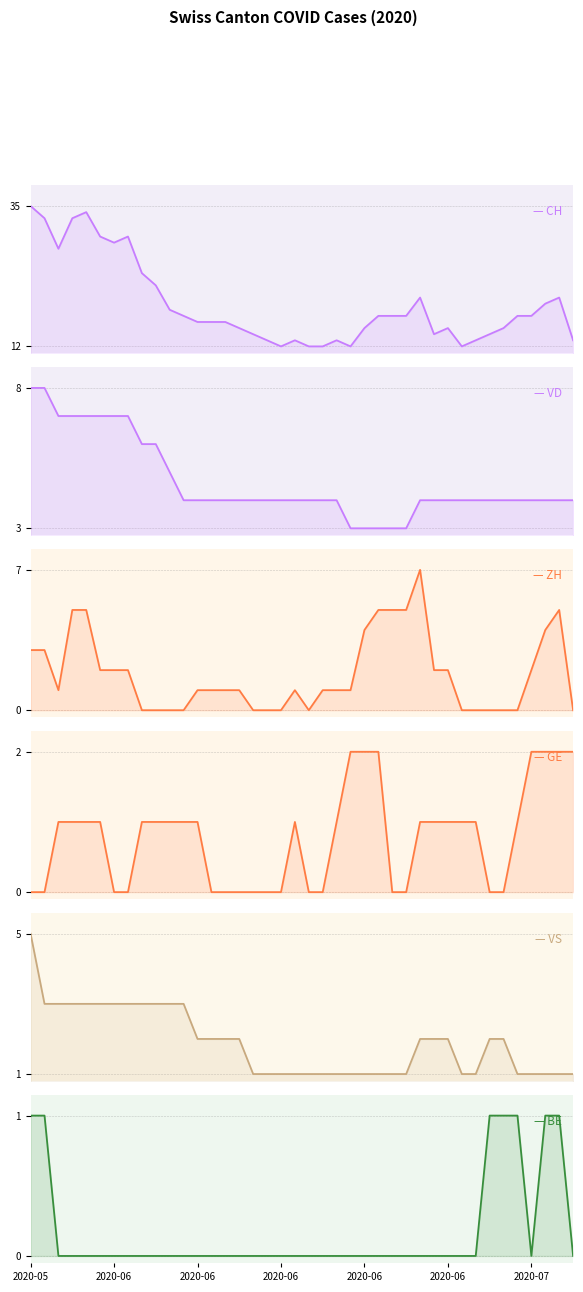

Reading left to right, transcribe all the data shown in this chart.

CH: 35	33	28	33	34	30	29	30	24	22	18	17	16	16	16	15	14	13	12	13	12	12	13	12	15	17	17	17	20	14	15	12	13	14	15	17	17	19	20	13
VD: 8	8	7	7	7	7	7	7	6	6	5	4	4	4	4	4	4	4	4	4	4	4	4	3	3	3	3	3	4	4	4	4	4	4	4	4	4	4	4	4
ZH: 3	3	1	5	5	2	2	2	0	0	0	0	1	1	1	1	0	0	0	1	0	1	1	1	4	5	5	5	7	2	2	0	0	0	0	0	2	4	5	0
GE: 0	0	1	1	1	1	0	0	1	1	1	1	1	0	0	0	0	0	0	1	0	0	1	2	2	2	0	0	1	1	1	1	1	0	0	1	2	2	2	2
VS: 5	3	3	3	3	3	3	3	3	3	3	3	2	2	2	2	1	1	1	1	1	1	1	1	1	1	1	1	2	2	2	1	1	2	2	1	1	1	1	1
BE: 1	1	0	0	0	0	0	0	0	0	0	0	0	0	0	0	0	0	0	0	0	0	0	0	0	0	0	0	0	0	0	0	0	1	1	1	0	1	1	0